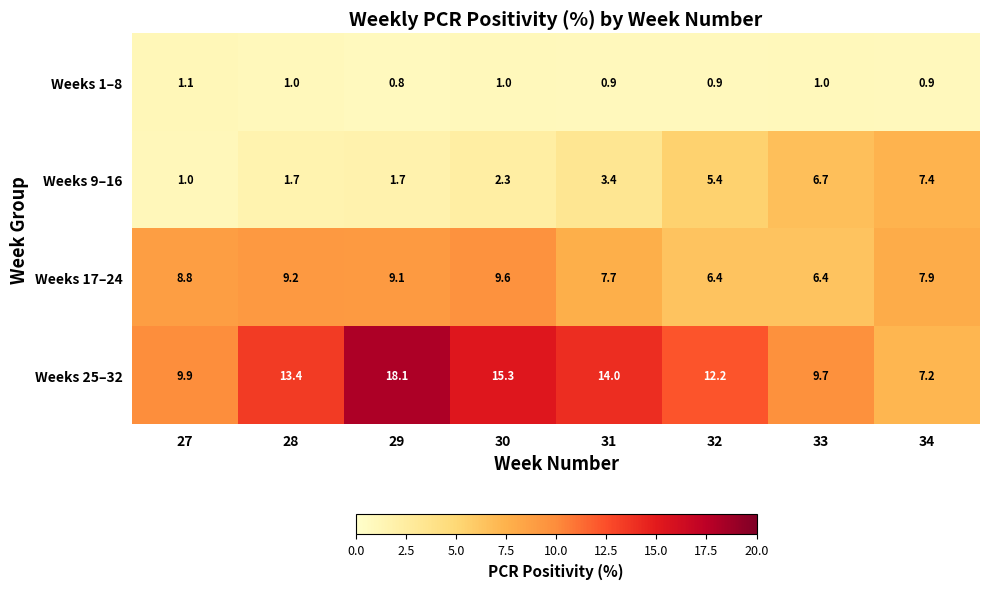

What is the minimum value shown in the chart?

0.8